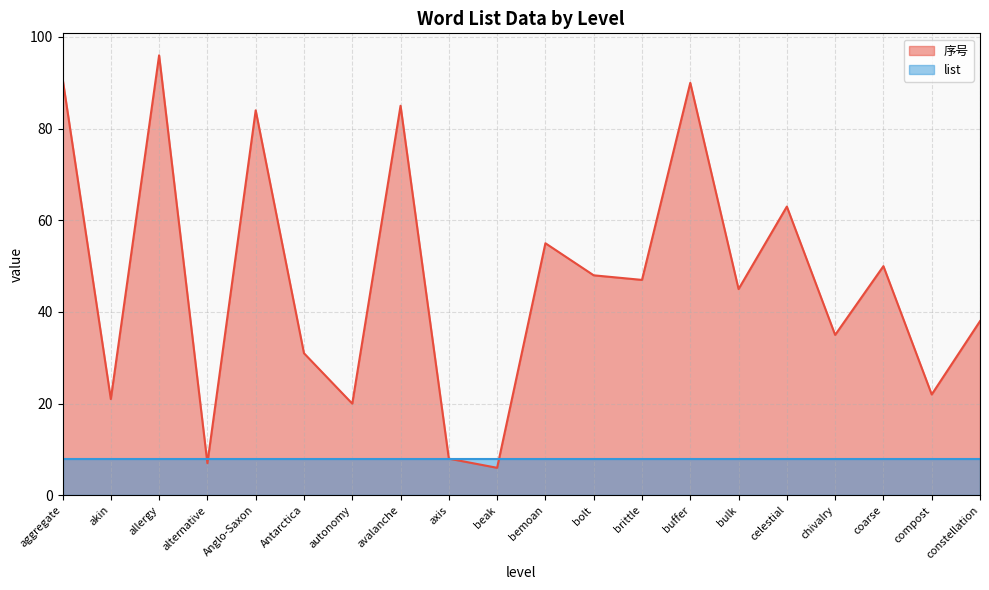

True or false: the data shows 90 at buffer.

True